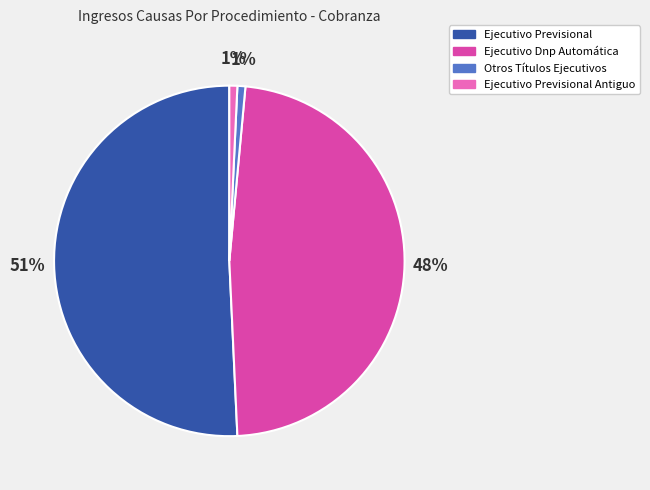

Does Ejecutivo Previsional account for over 50% of the chart?

Yes